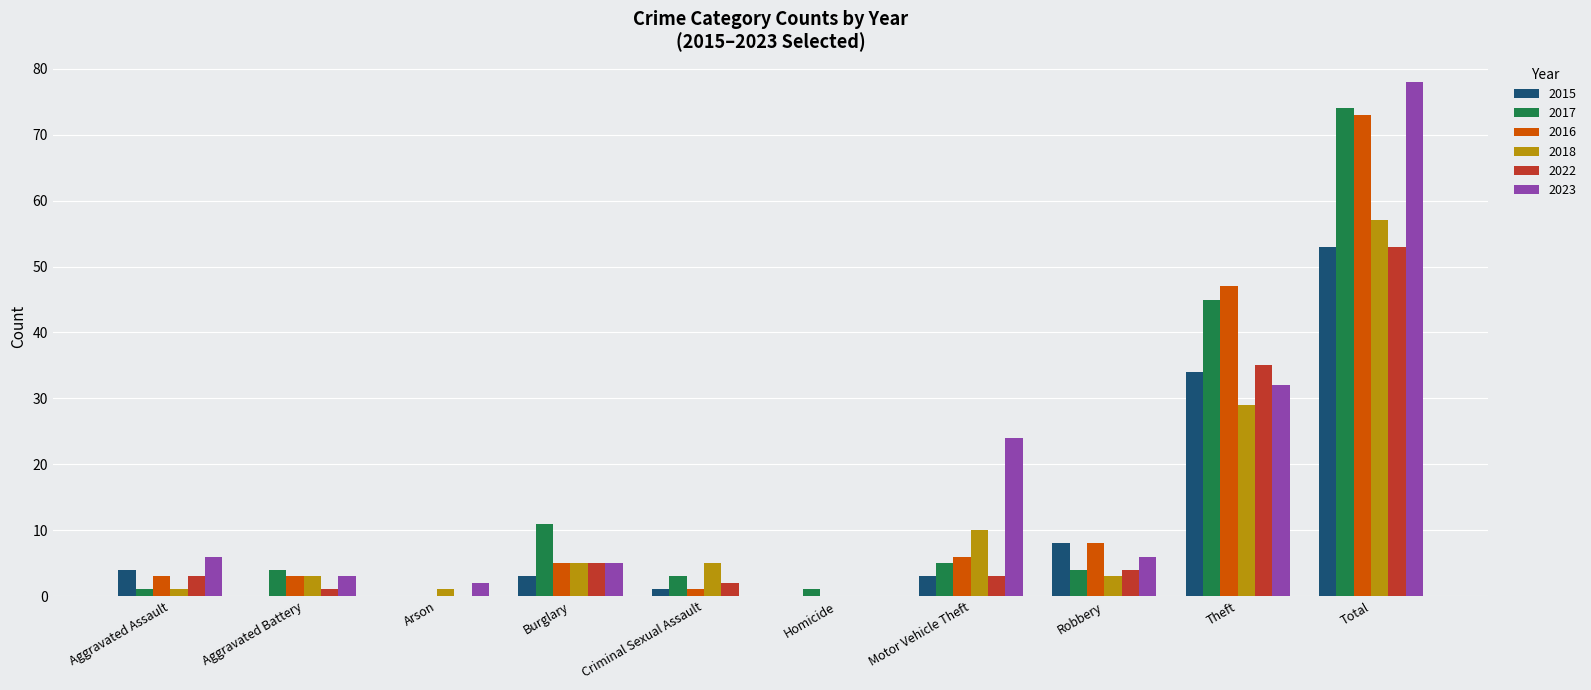

What is the spread (max minus min) of values at Theft?

18